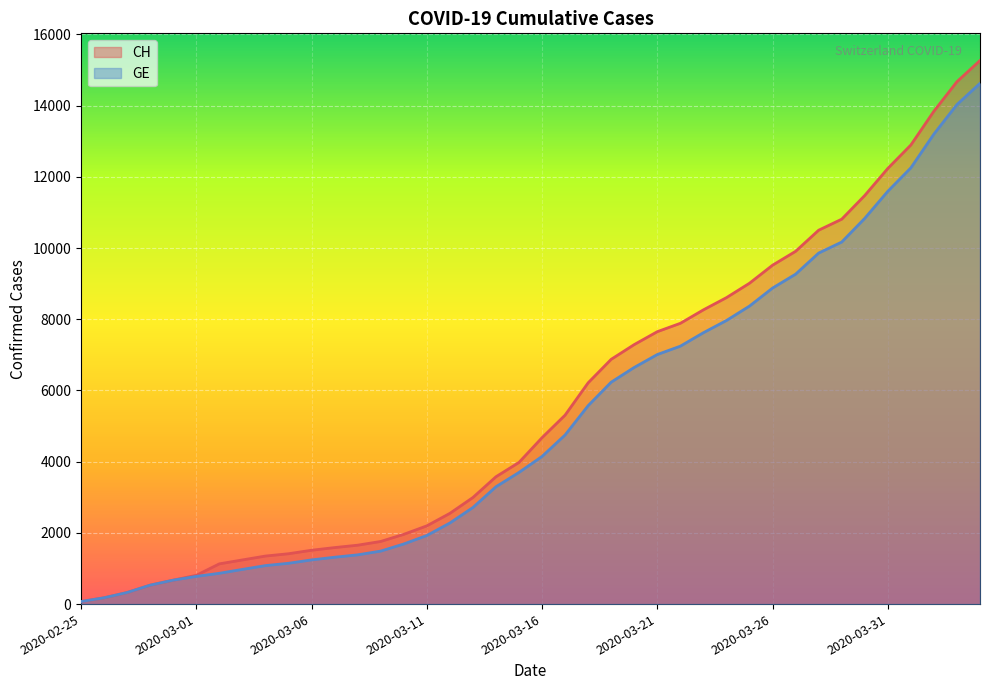

Rank the series at 2020-03-04 from lowest to highest value.

GE, CH